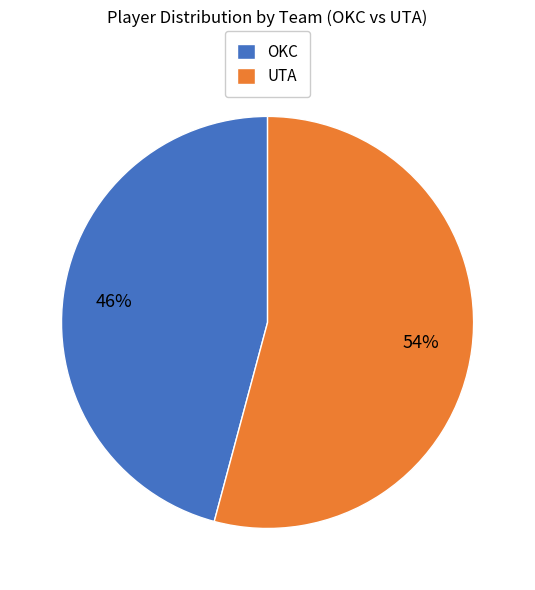

How many slices are in this pie chart?

2